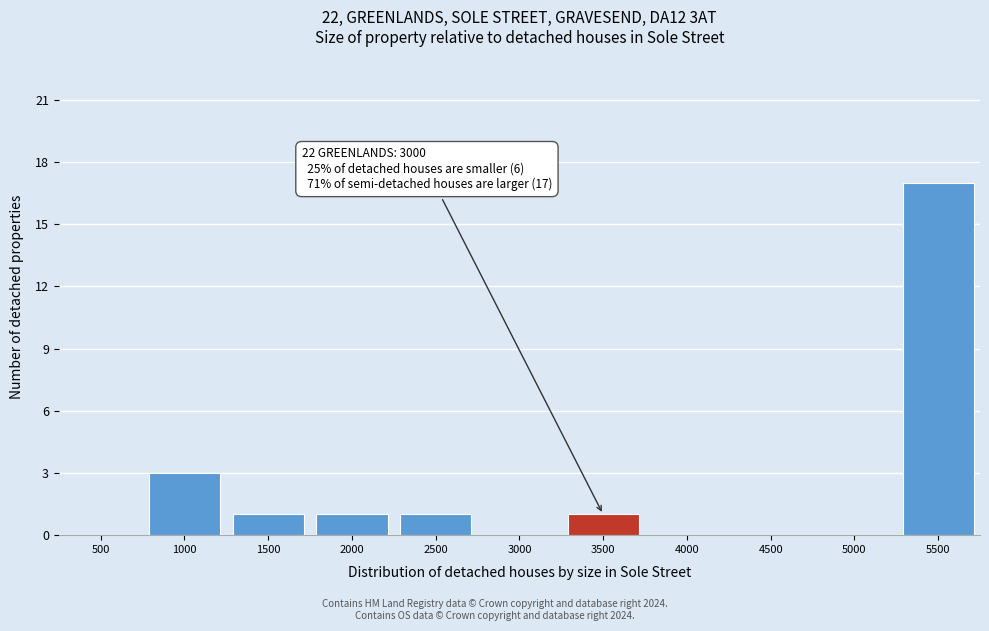

Reading right to left, what are all the values shown in this chart?

5500=17	5000=0	4500=0	4000=0	3500=1	3000=0	2500=1	2000=1	1500=1	1000=3	500=0